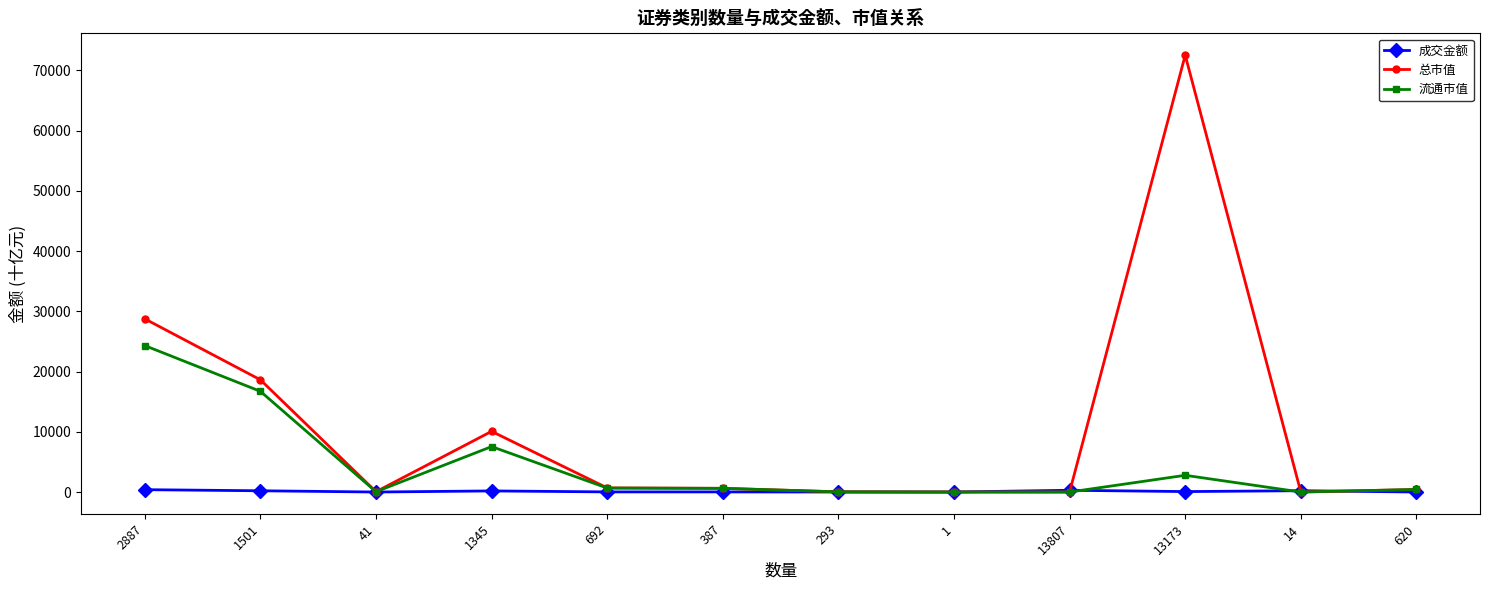

Which series has the widest spread of values?

总市值